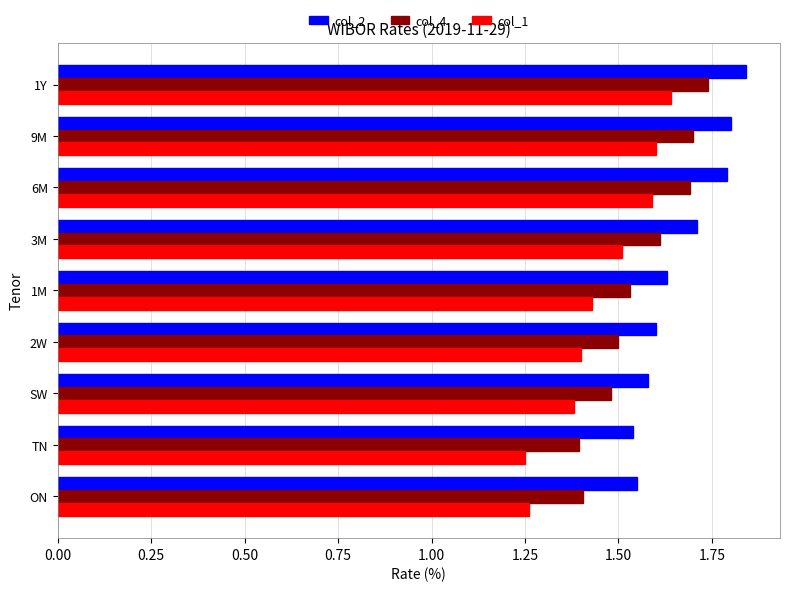

What is the difference between the maximum and second lowest values in the col_4 series?

0.3